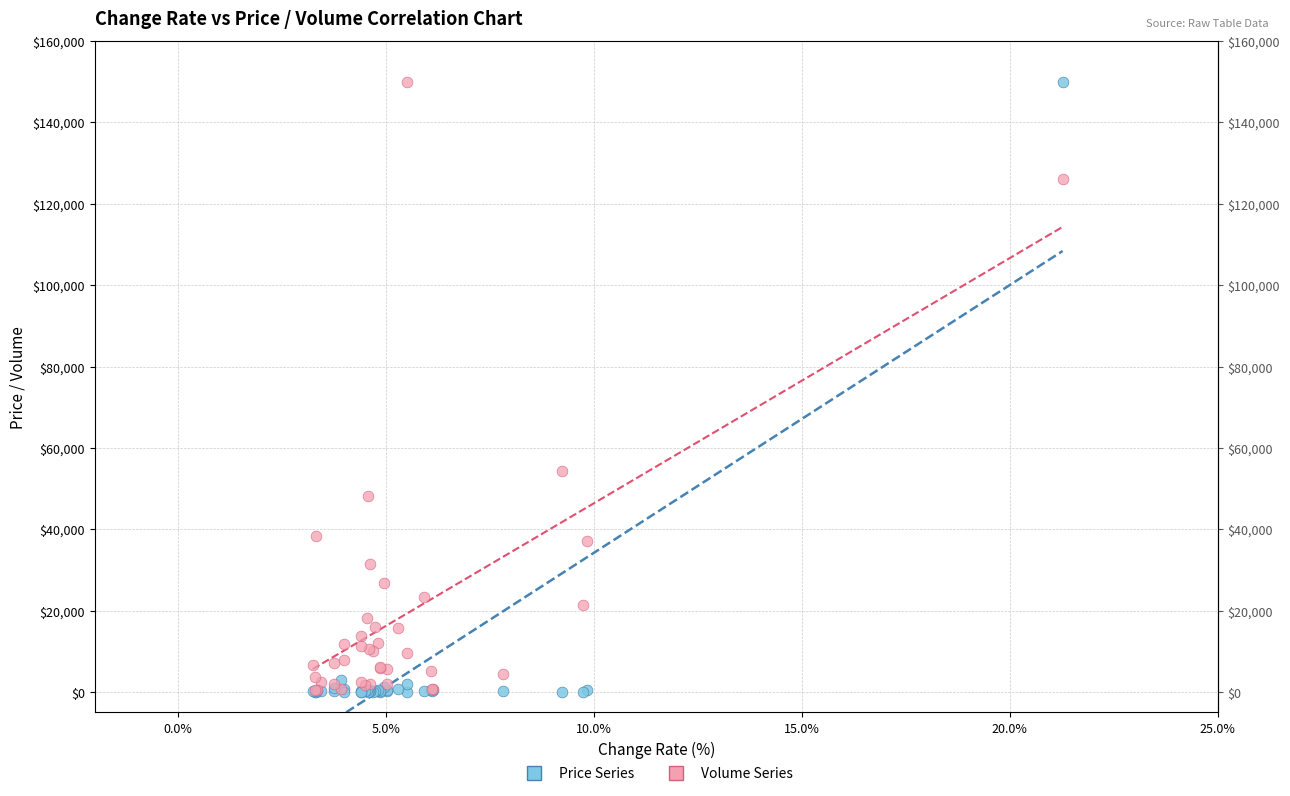

Across all series, what Y value is closest to 75010?

54277.6